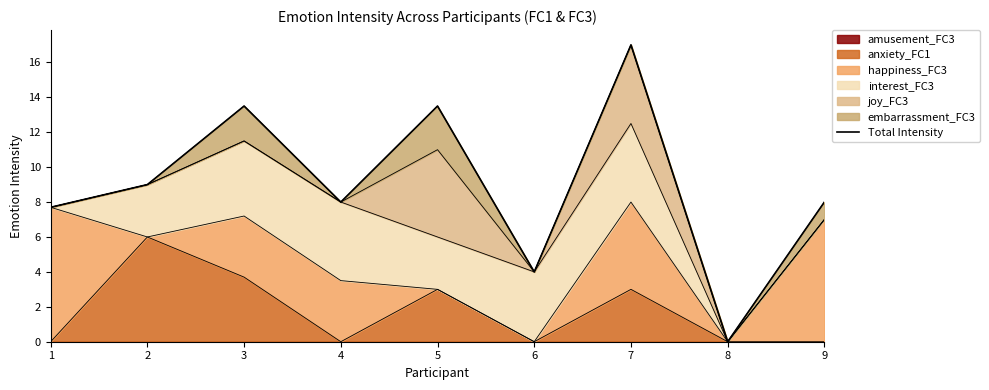

Reading left to right, list all the values displayed in this chart.

7.7	9.0	13.5	8.0	13.5	4.0	17.0	0.0	8.0